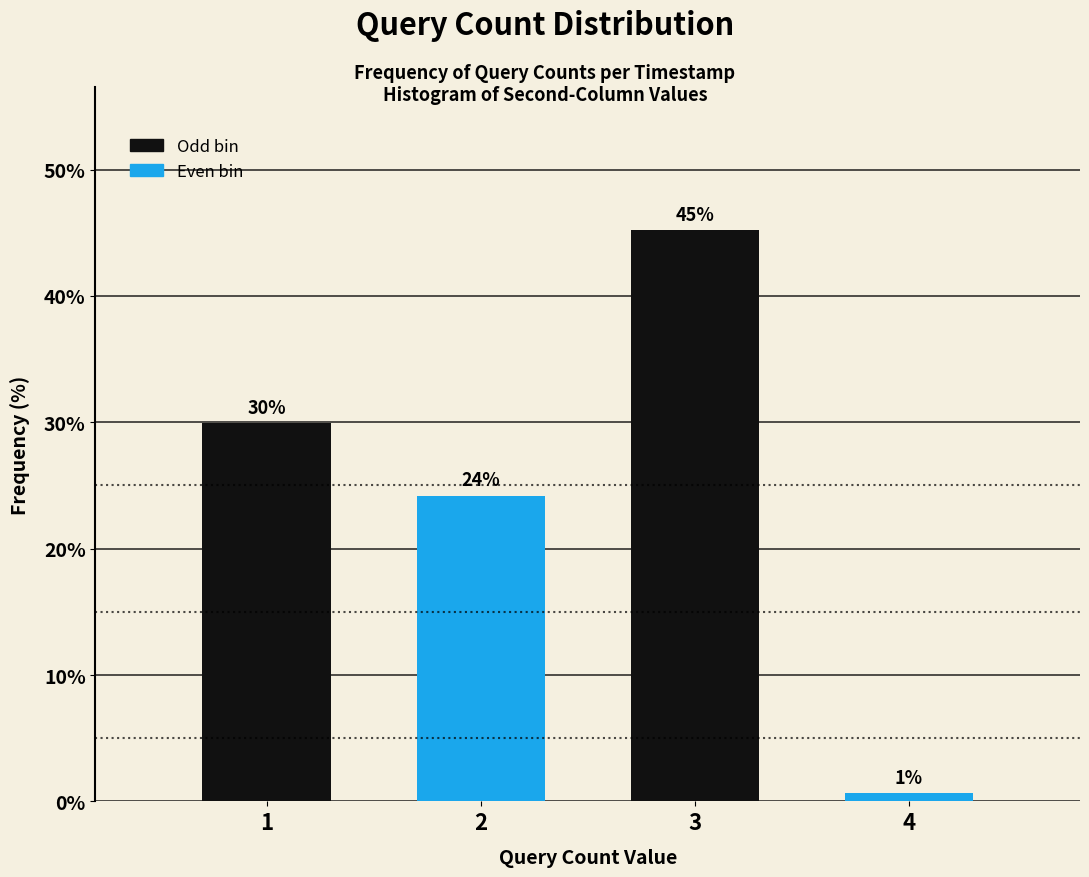

What is the average value?

25.0